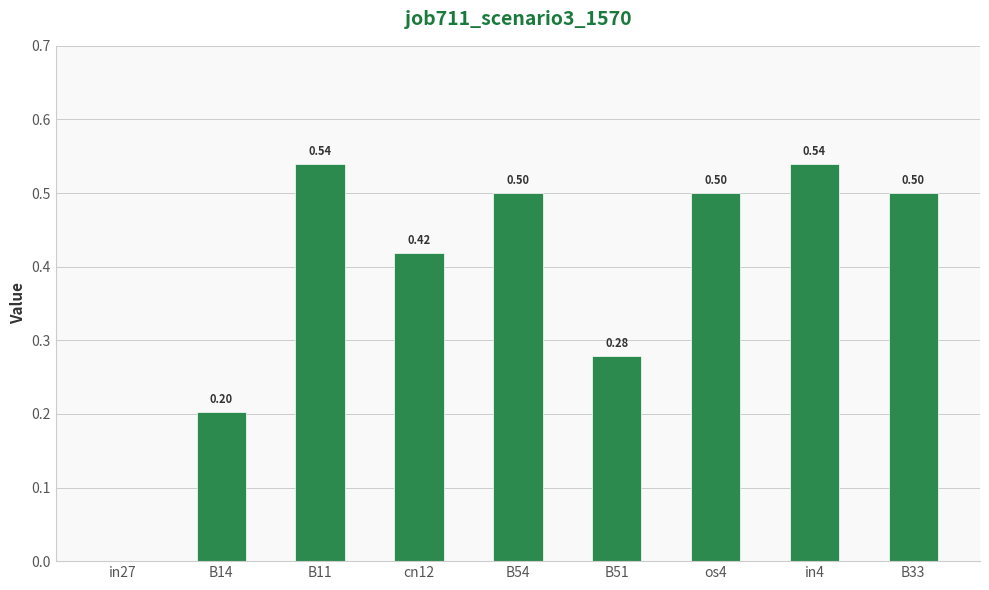

Read the value at os4.

0.5